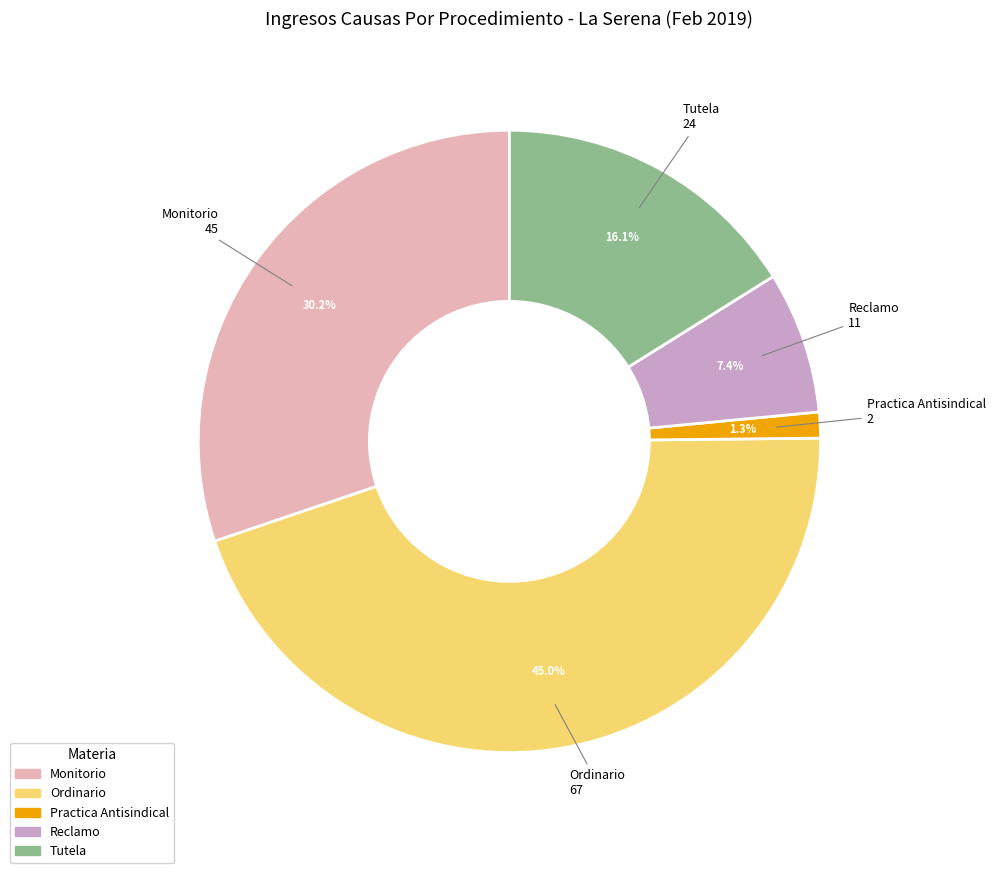

Do Monitorio and Tutela together represent more than half of the pie?

No